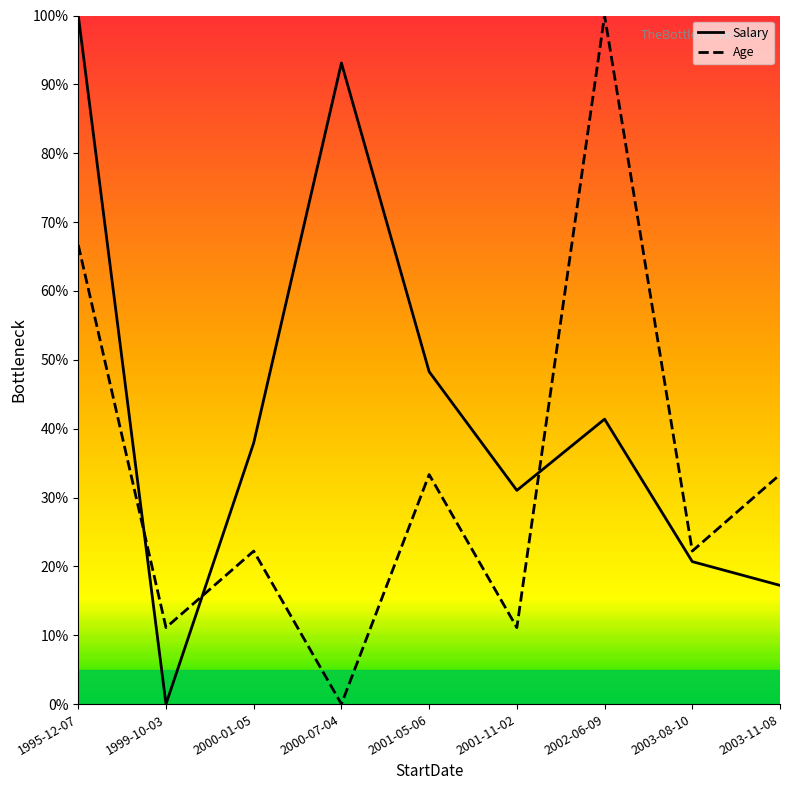

What is the average value of the Age series?

33.3